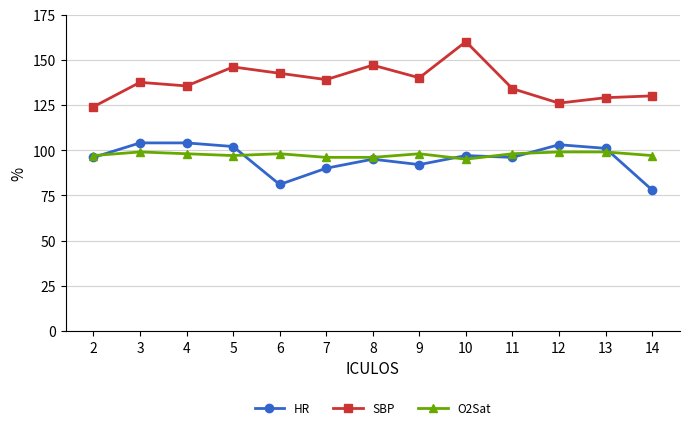

Which series has the largest total across all categories?

SBP